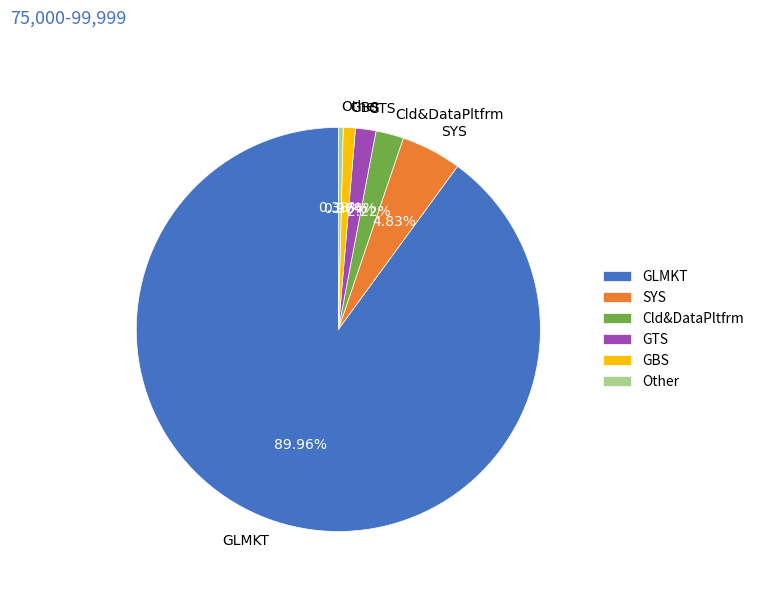

To the nearest percent, what portion does GTS represent?

2%